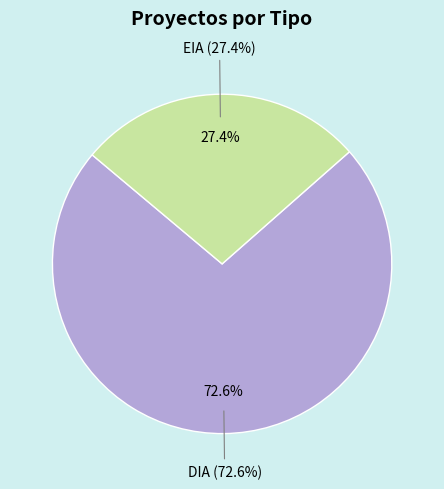

To the nearest percent, what portion does EIA represent?

27%